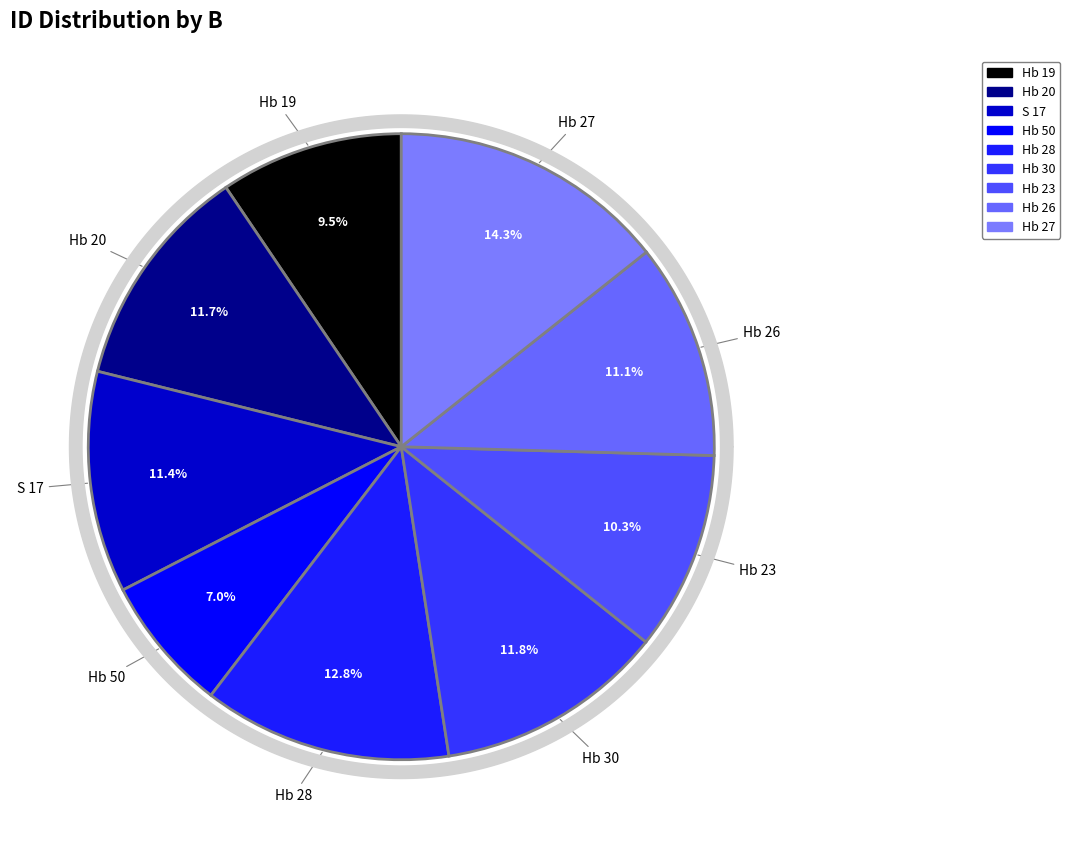

How much of the chart is everything except Hb 27?

85.7%